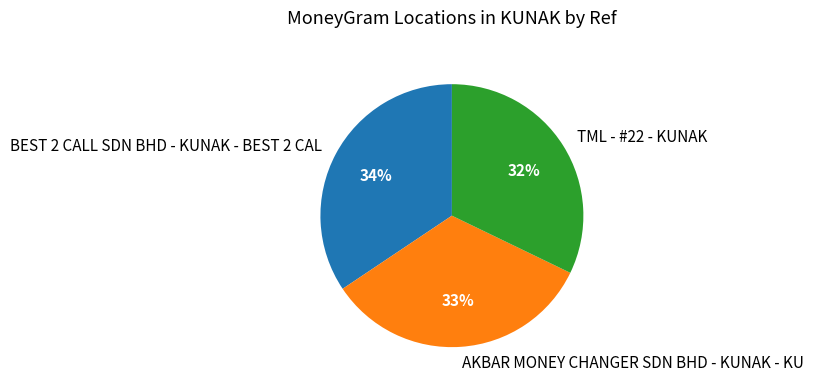

Rank the categories by value from lowest to highest.

TML - #22 - KUNAK, AKBAR MONEY CHANGER SDN BHD - KUNAK - KU, BEST 2 CALL SDN BHD - KUNAK - BEST 2 CAL